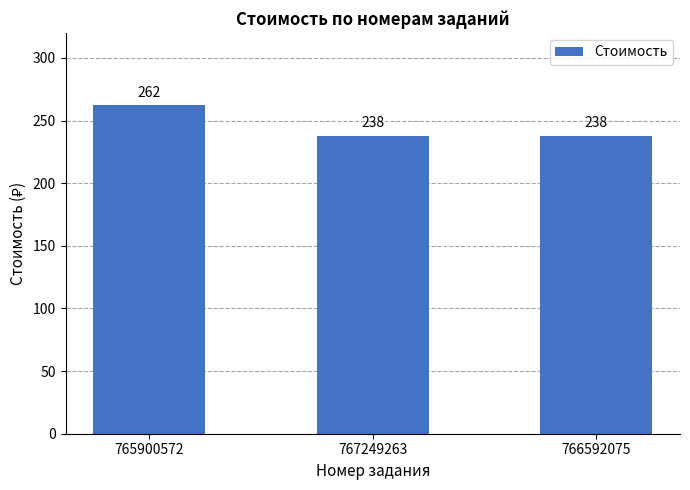

Reading left to right, list all the values displayed in this chart.

765900572=262	767249263=238	766592075=238